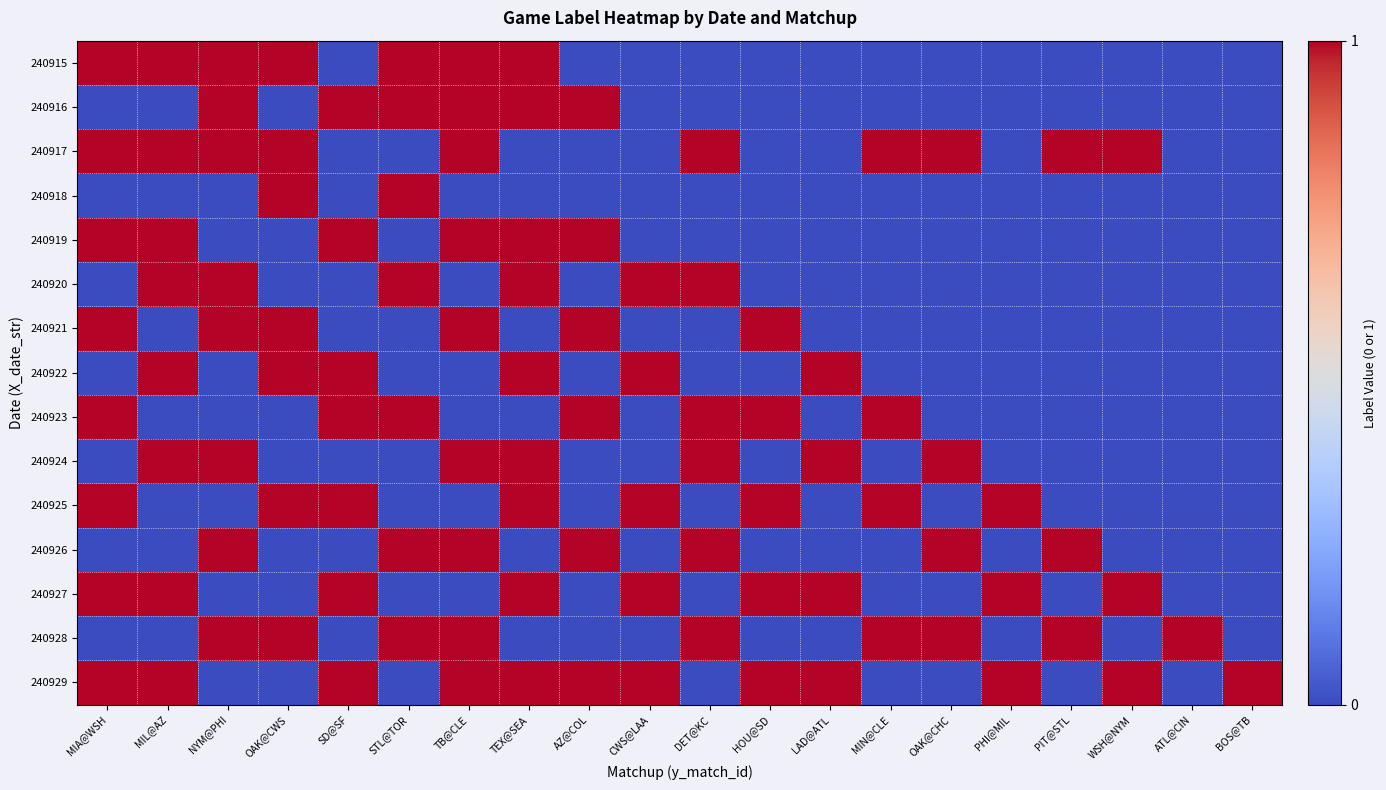

Which series has the largest total across all categories?

240929